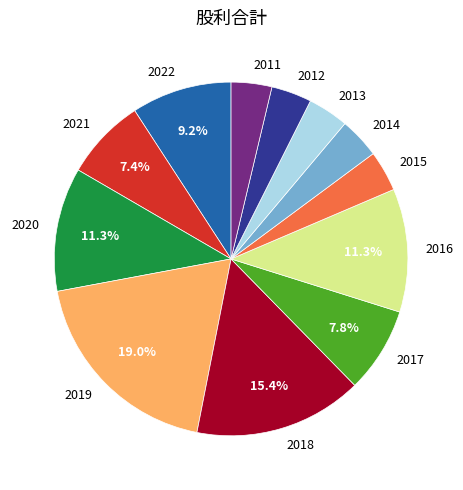

What percentage is the 2011 slice, to the nearest percent?

4%